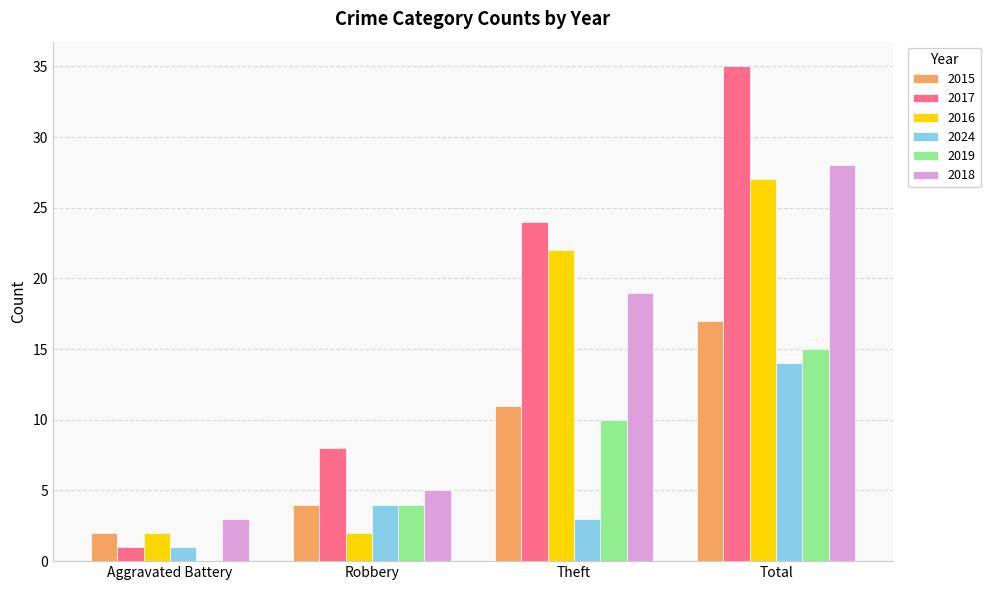

What is the average value of the 2017 series?

17